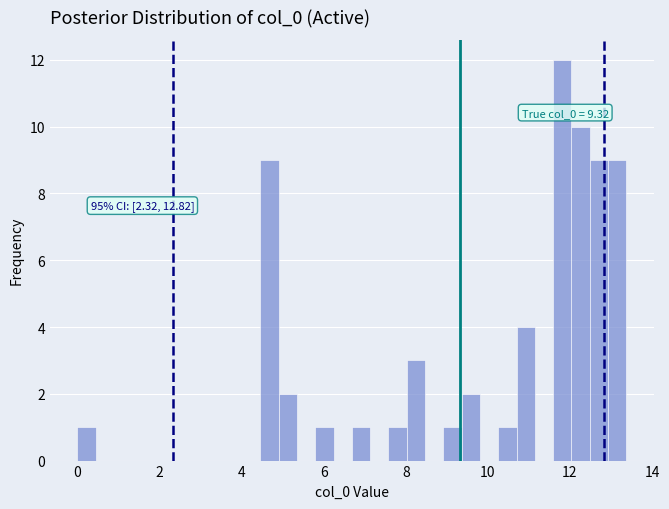

Read against the x-axis, roughly where is the centre of the tallest bar?

11.8